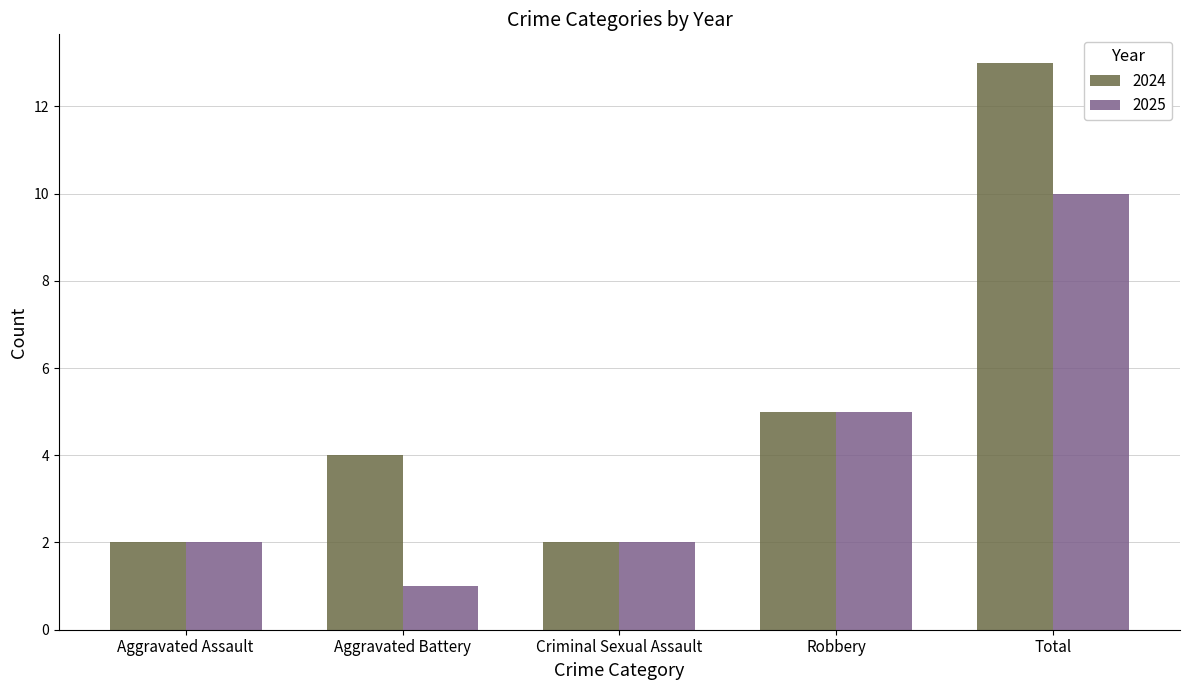

Does the chart contain any negative values?

No